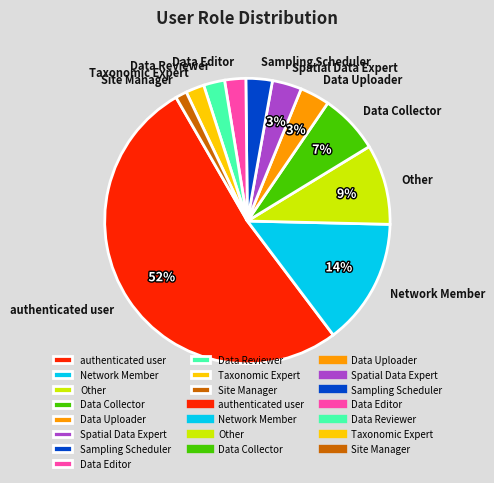

To the nearest percent, what is the combined percentage of Network Member and Other?

23%